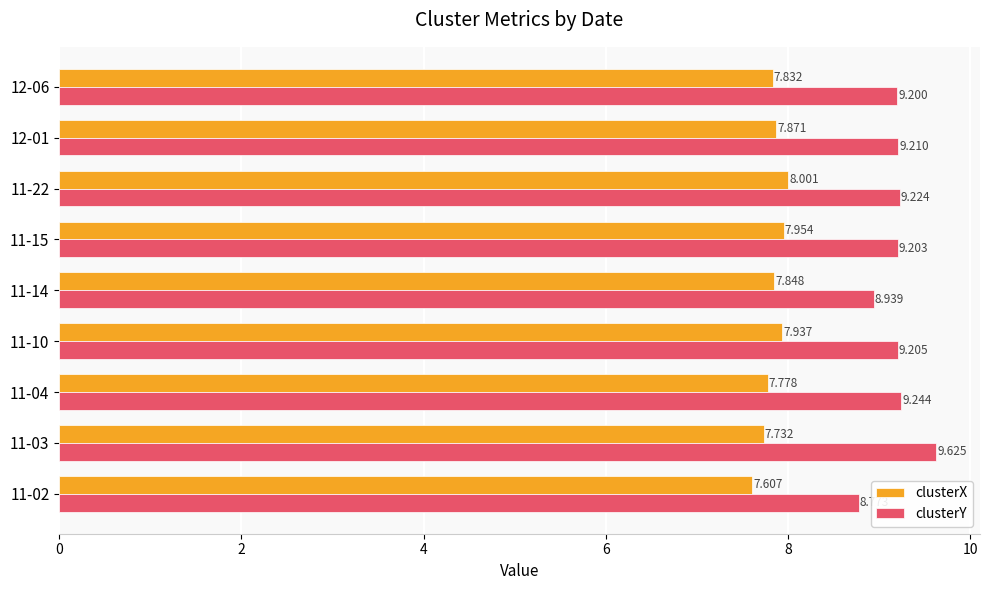

Between 11-10 and 11-14, which series saw the biggest shift?

clusterY